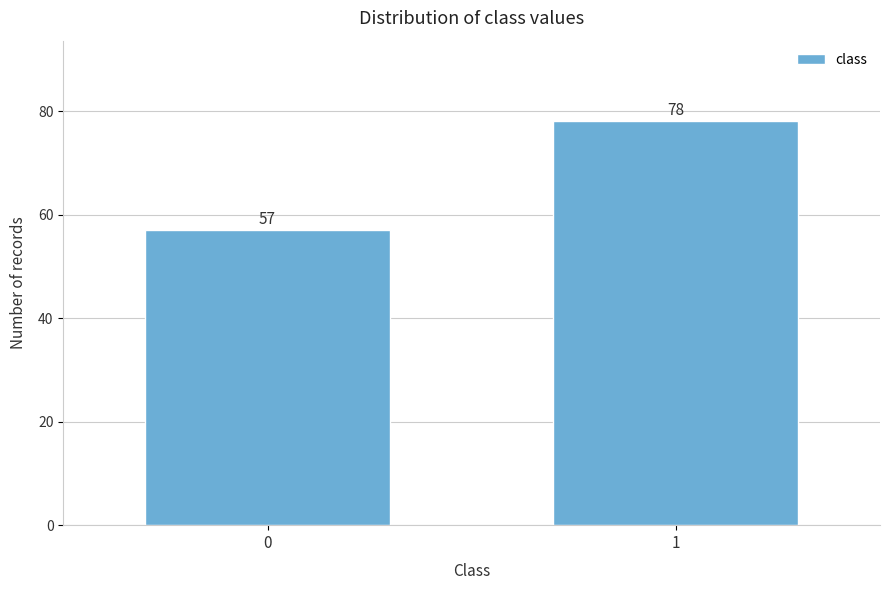

Reading left to right, transcribe all the data shown in this chart.

57	78